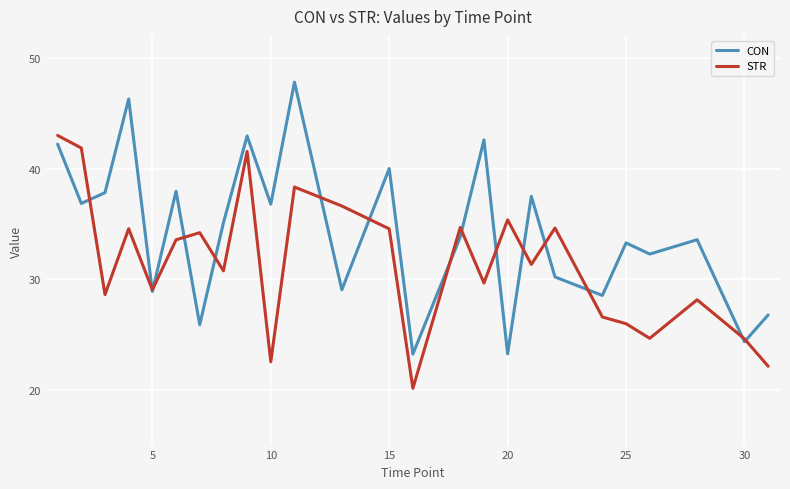

What is the lowest value of the STR series?

20.2